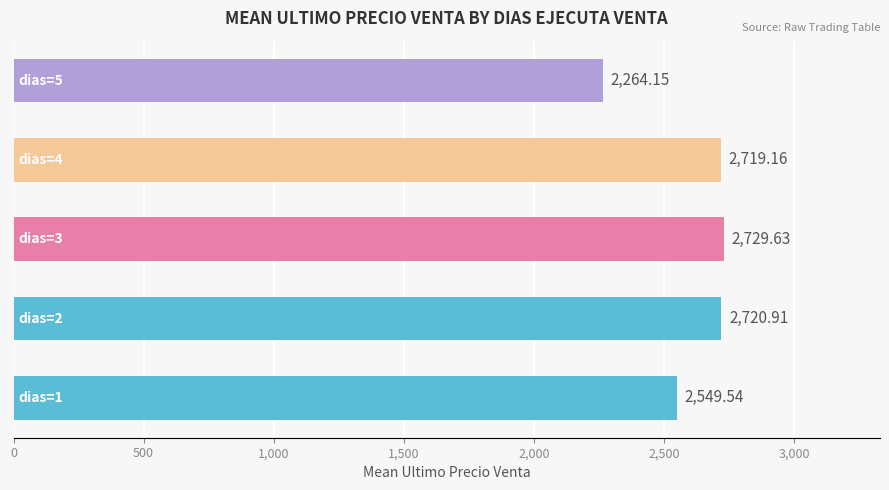

What is the average value?

2596.7